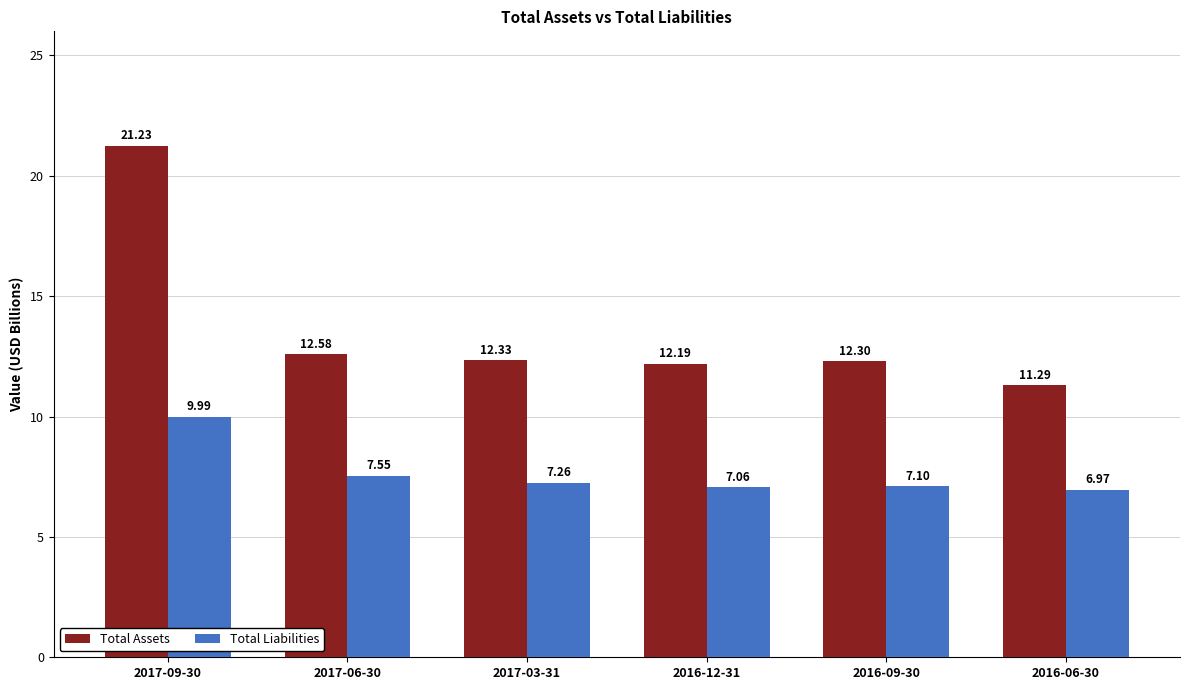

True or false: Total Liabilities has a value of 7.1 at 2016-09-30.

True